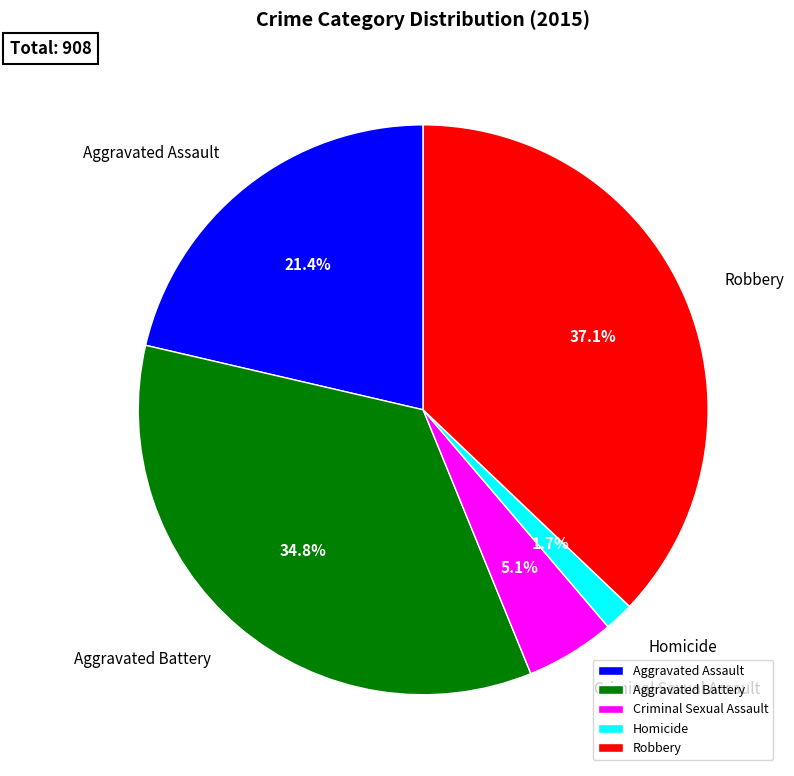

Approximately how many times larger is the value at Aggravated Battery compared to Robbery?

0.9